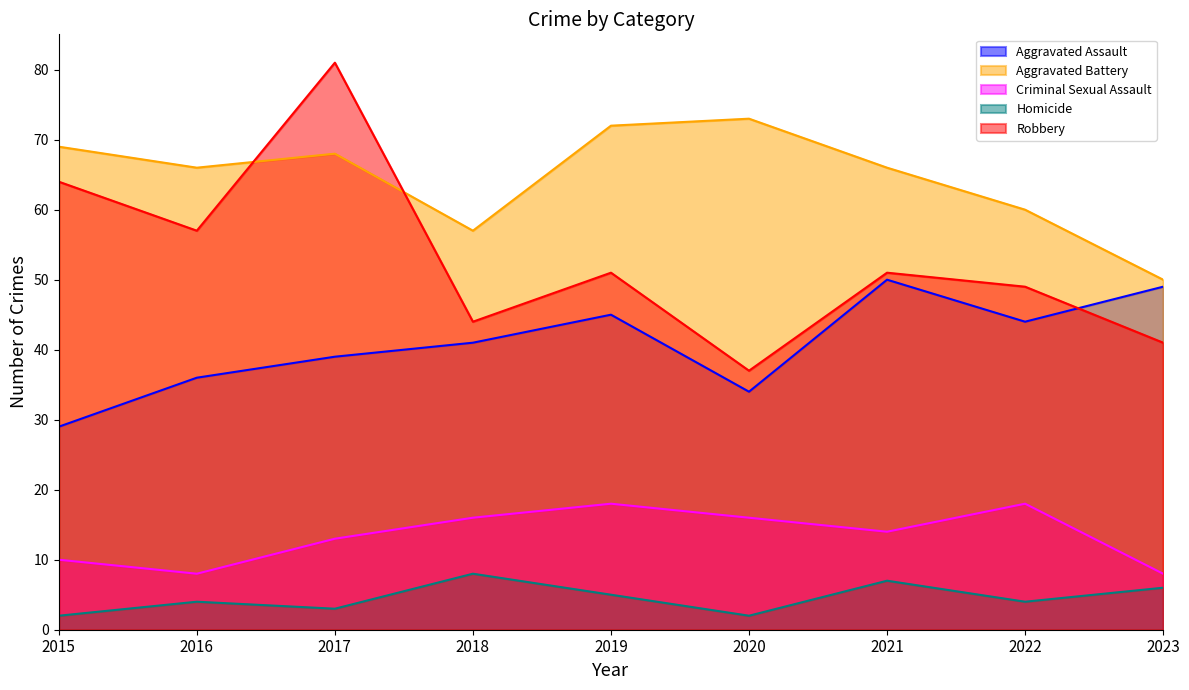

Reading left to right, what are all the values shown in this chart?

Aggravated Assault: 29	36	39	41	45	34	50	44	49
Aggravated Battery: 69	66	68	57	72	73	66	60	50
Criminal Sexual Assault: 10	8	13	16	18	16	14	18	8
Homicide: 2	4	3	8	5	2	7	4	6
Robbery: 64	57	81	44	51	37	51	49	41